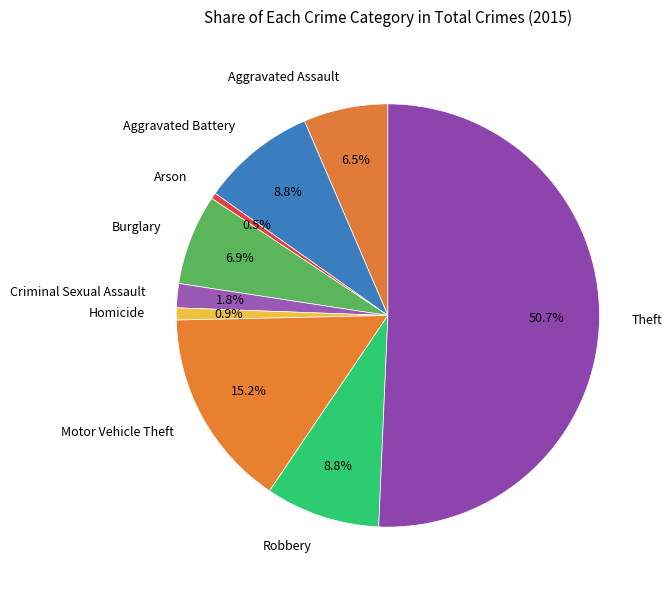

What is the majority slice?

Theft